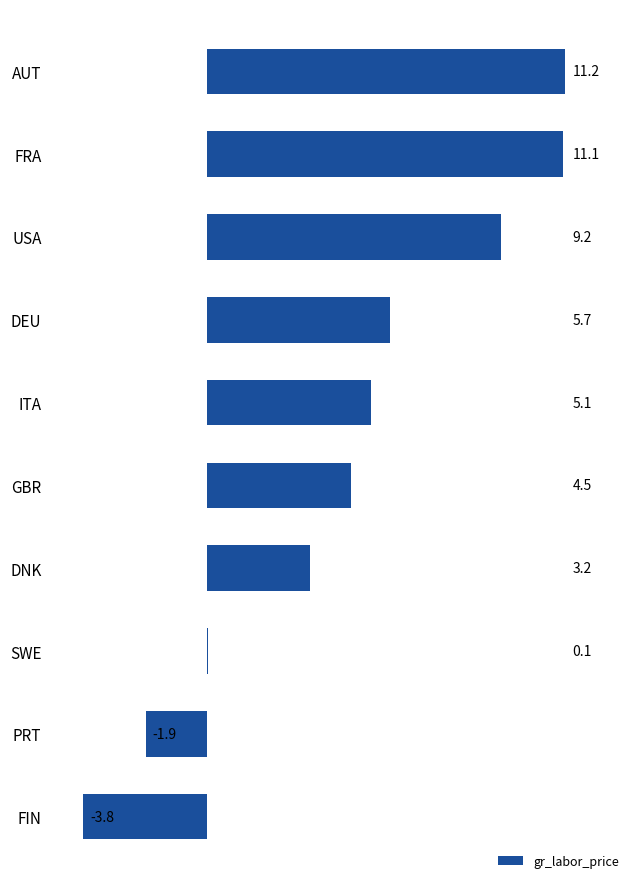

What is the change in value from AUT to DEU?

-5.5